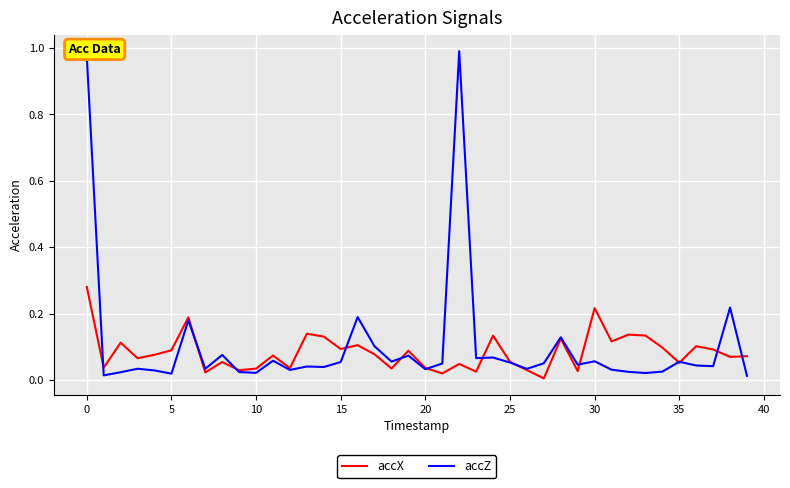

List the series in order of their peak value, highest first.

accZ, accX